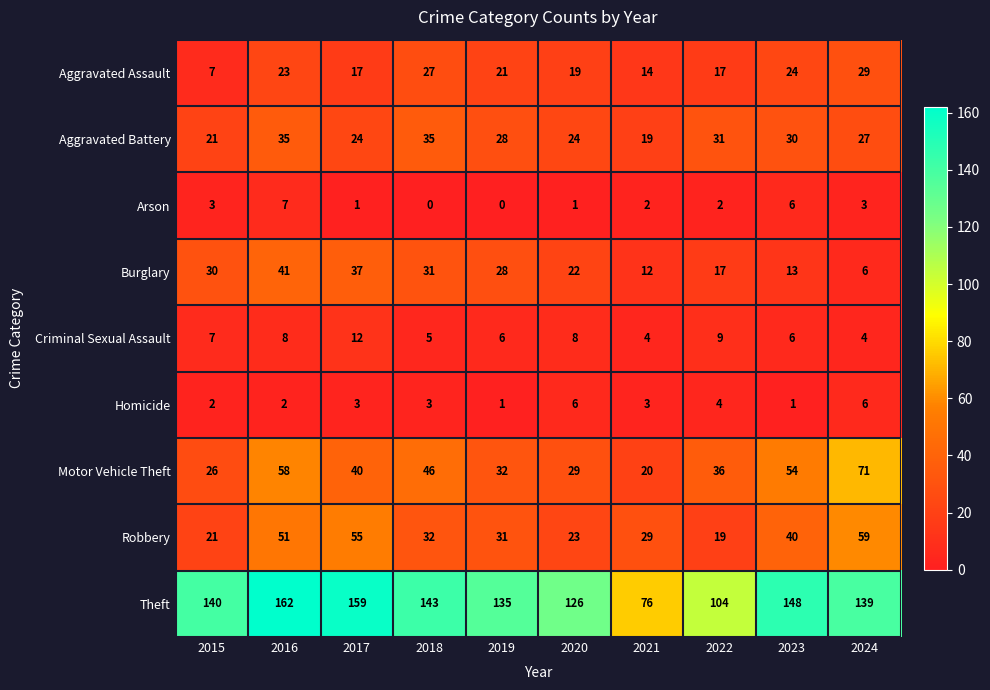

Which series has the widest spread of values?

Theft